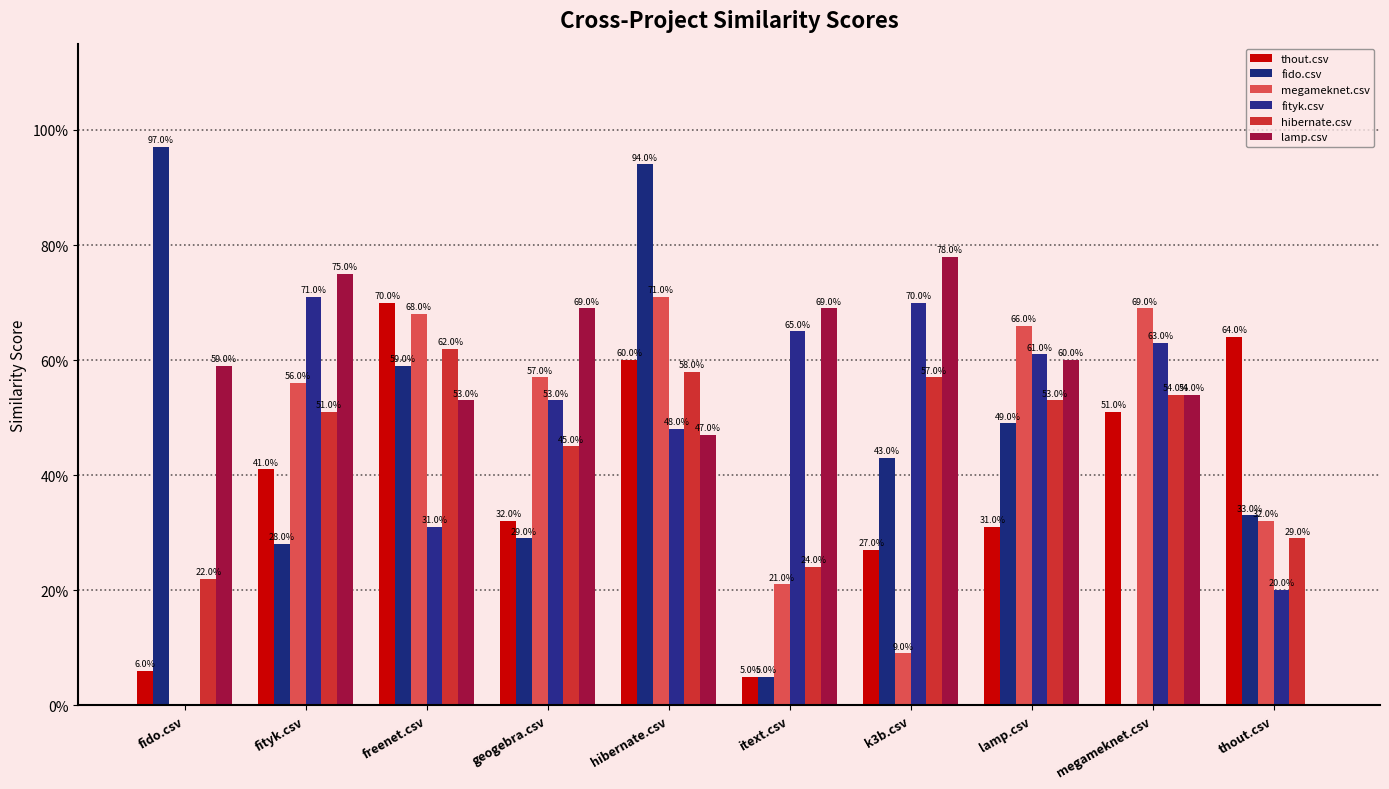

What is the average value of the fityk.csv series?

0.5